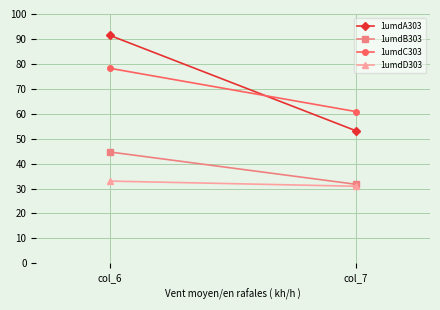

The value of 1umdD303 at col_7 is 30.9. True or false?

True